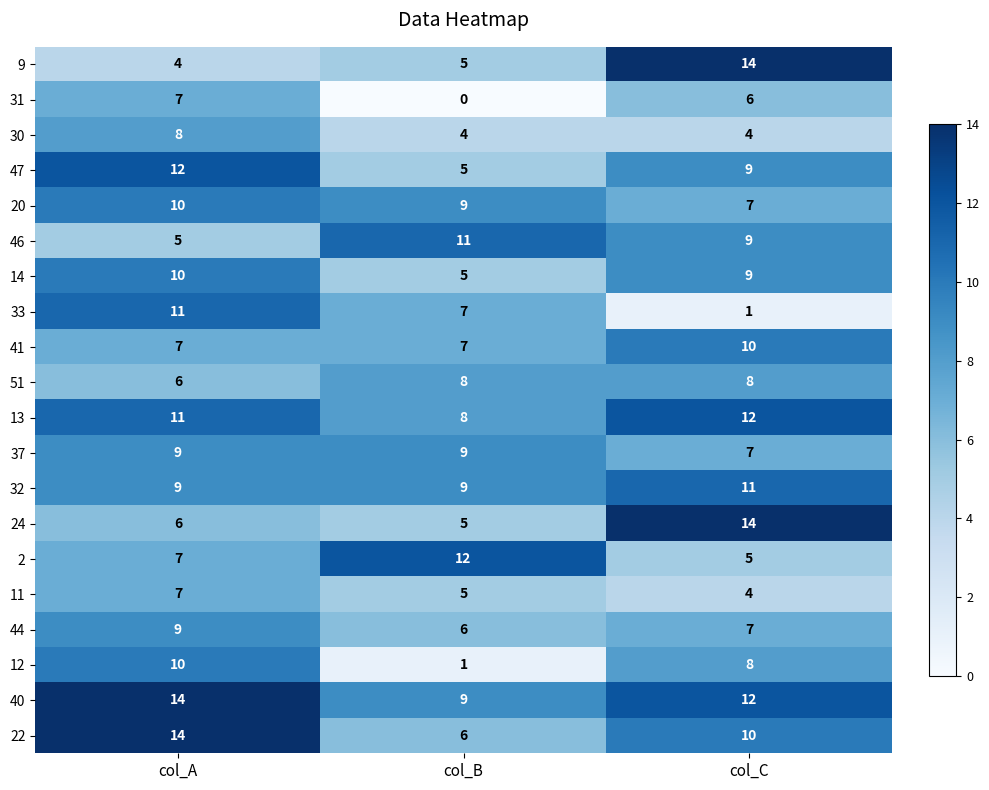

At which label does 31 reach its minimum?

col_B